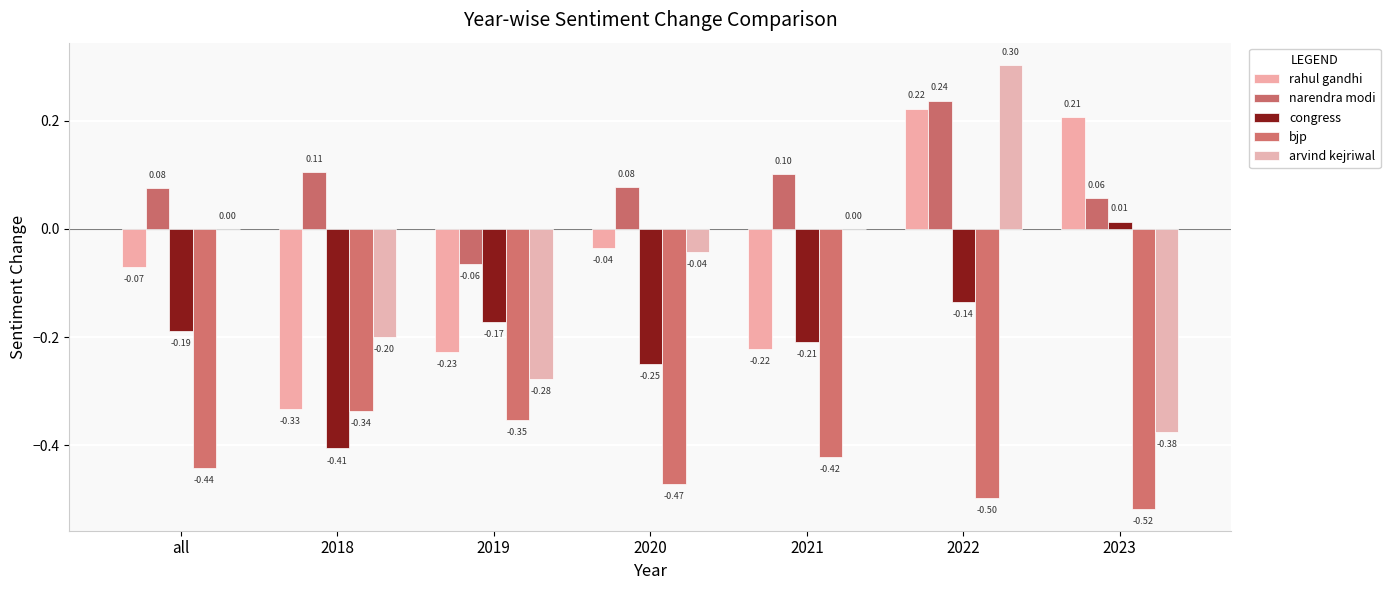

What is the label of the 4th bar from the left?

2020